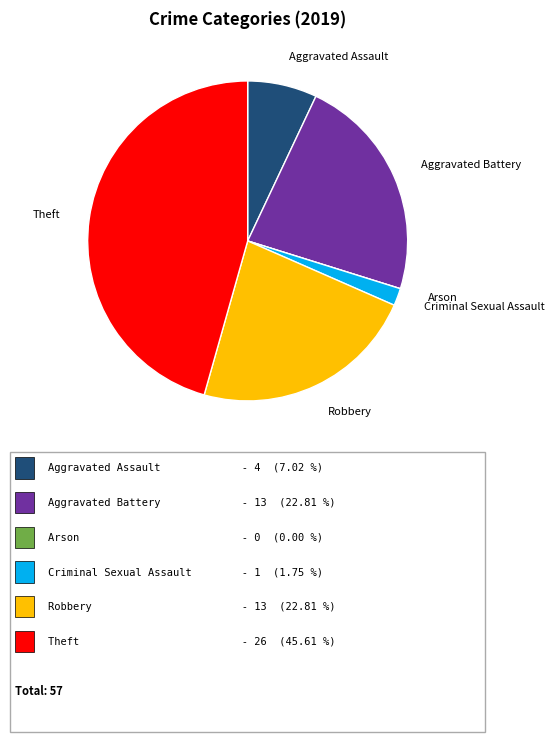

Is it true that Theft is 38% of the pie?

False